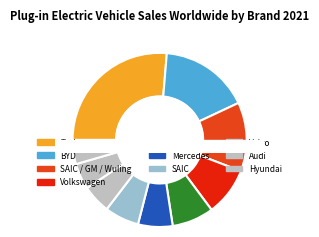

Does Volvo represent more than half of the total?

No